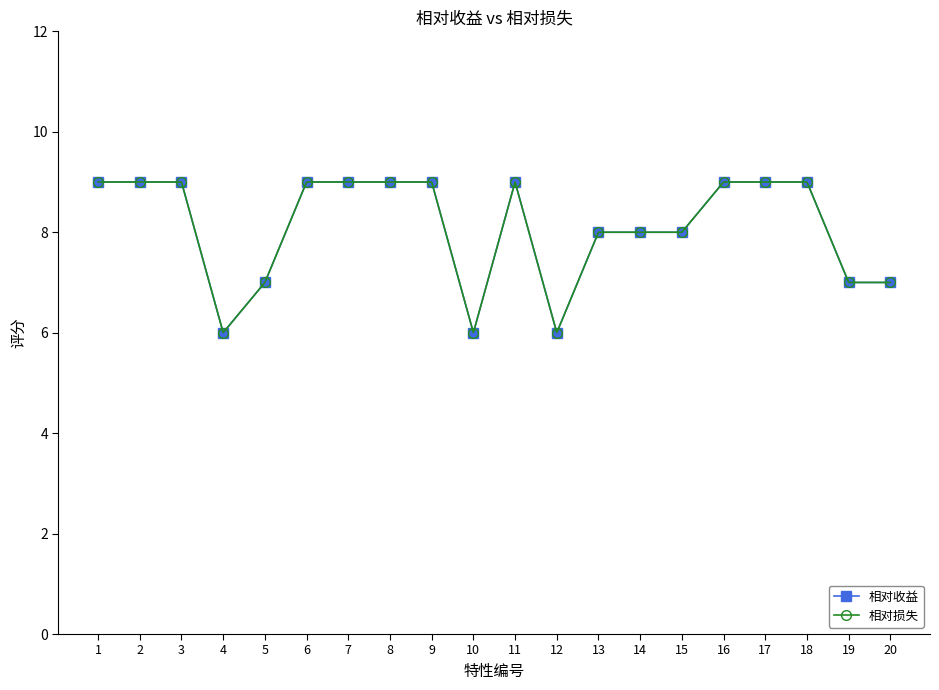

Where is 相对损失 nearest to the value 7?

5